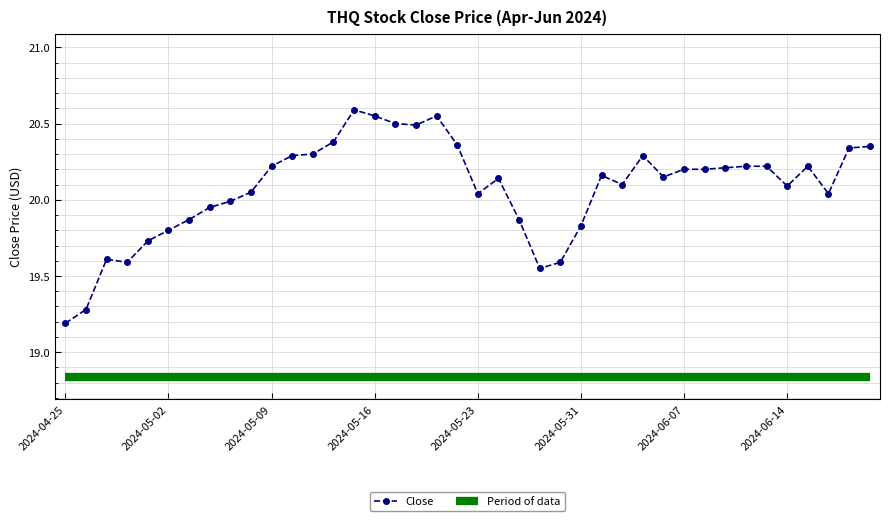

What is the greatest value displayed?

20.6